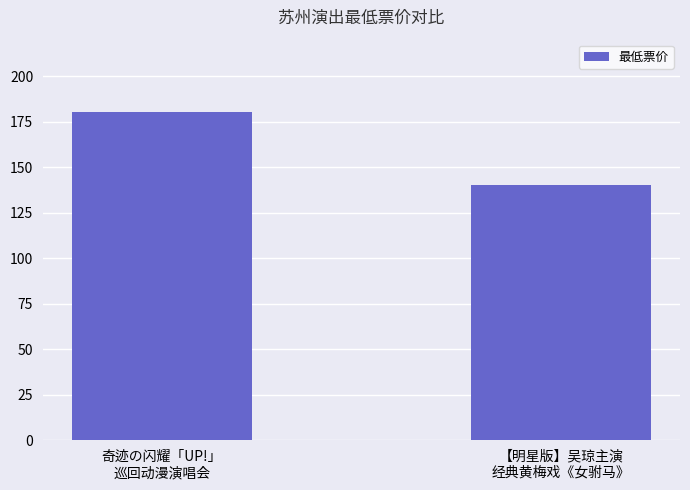

Reading right to left, what are all the values shown in this chart?

140	180